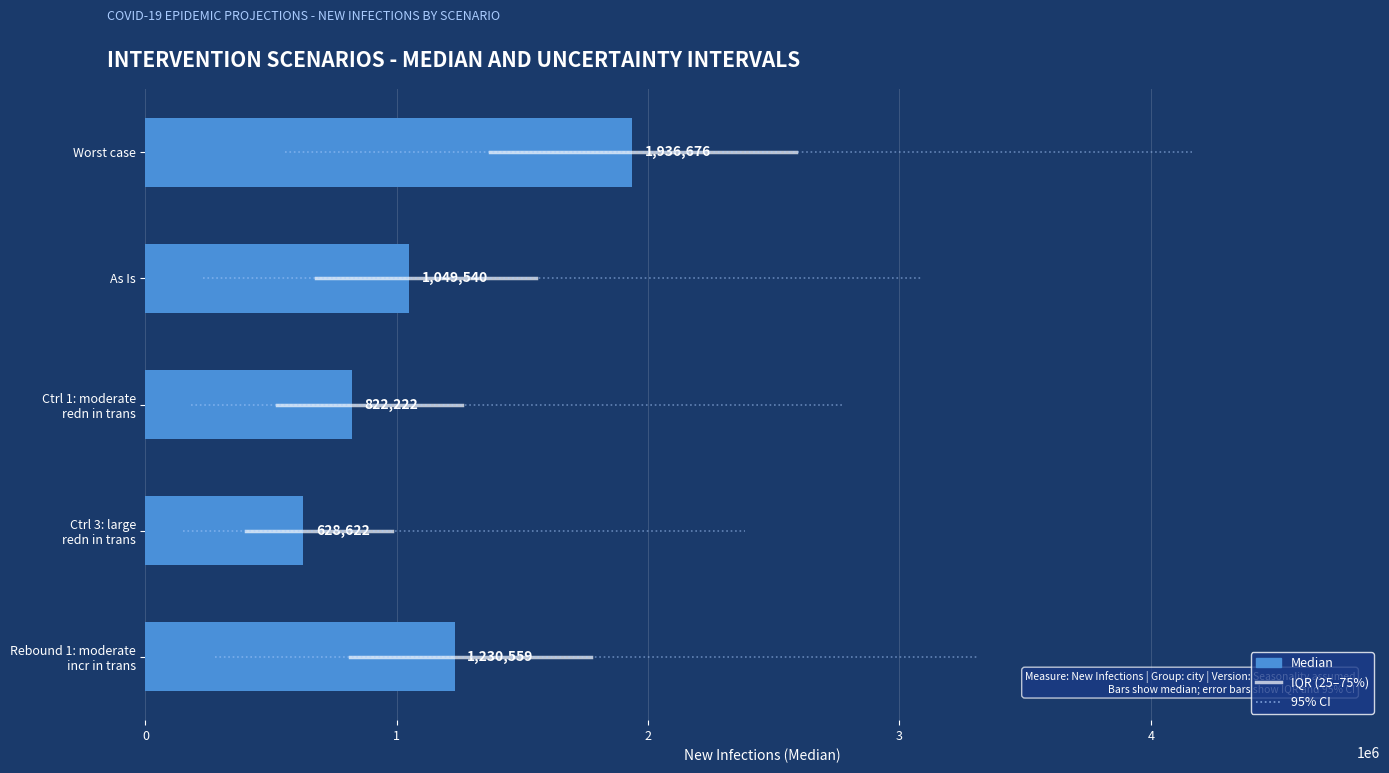

Reading top to bottom, transcribe all the data shown in this chart.

1936676	1049540	822222	628622	1230559